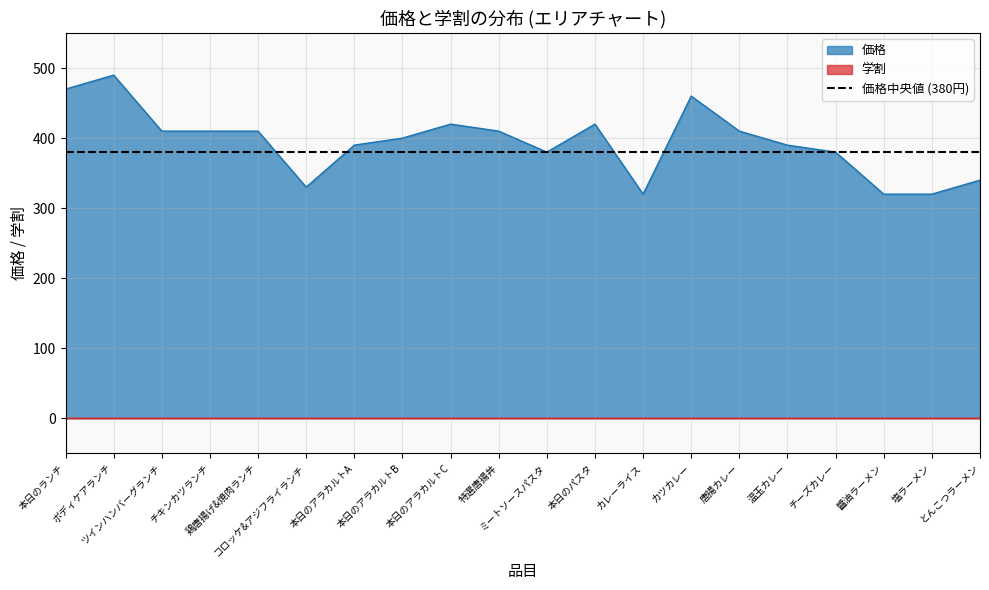

Reading right to left, transcribe all the data shown in this chart.

340	320	320	380	390	410	460	320	420	380	410	420	400	390	330	410	410	410	490	470